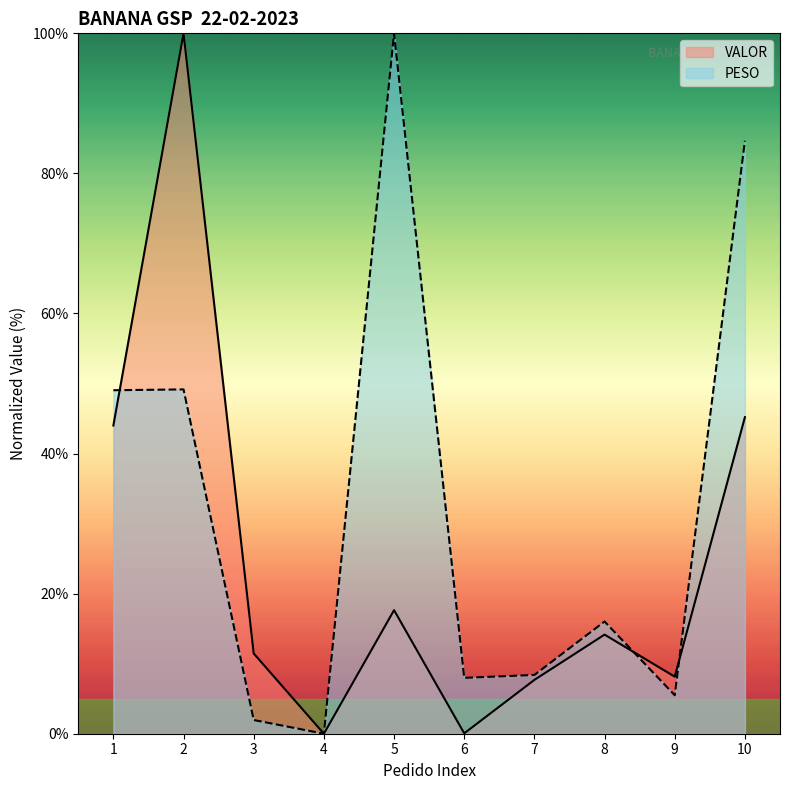

Which series has the largest range (max minus min)?

PESO